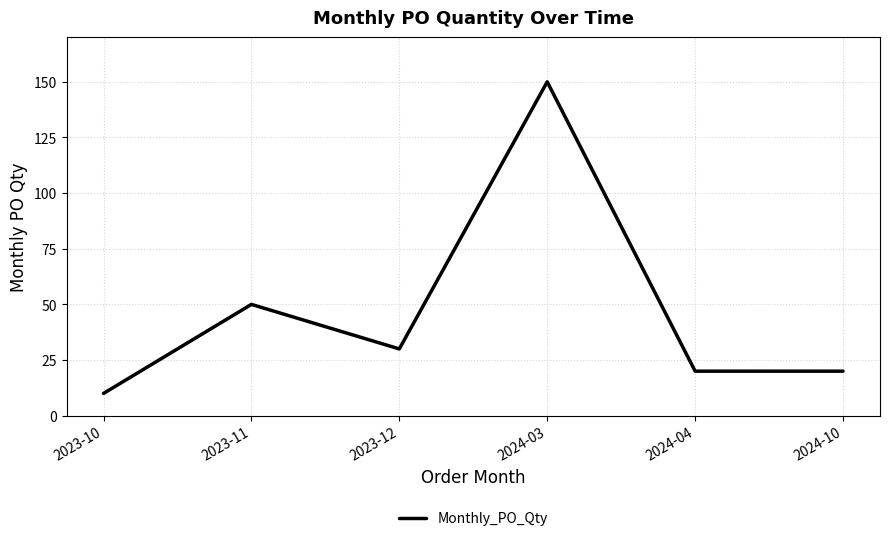

What is the change in value from 2023-11 to 2024-04?

-30